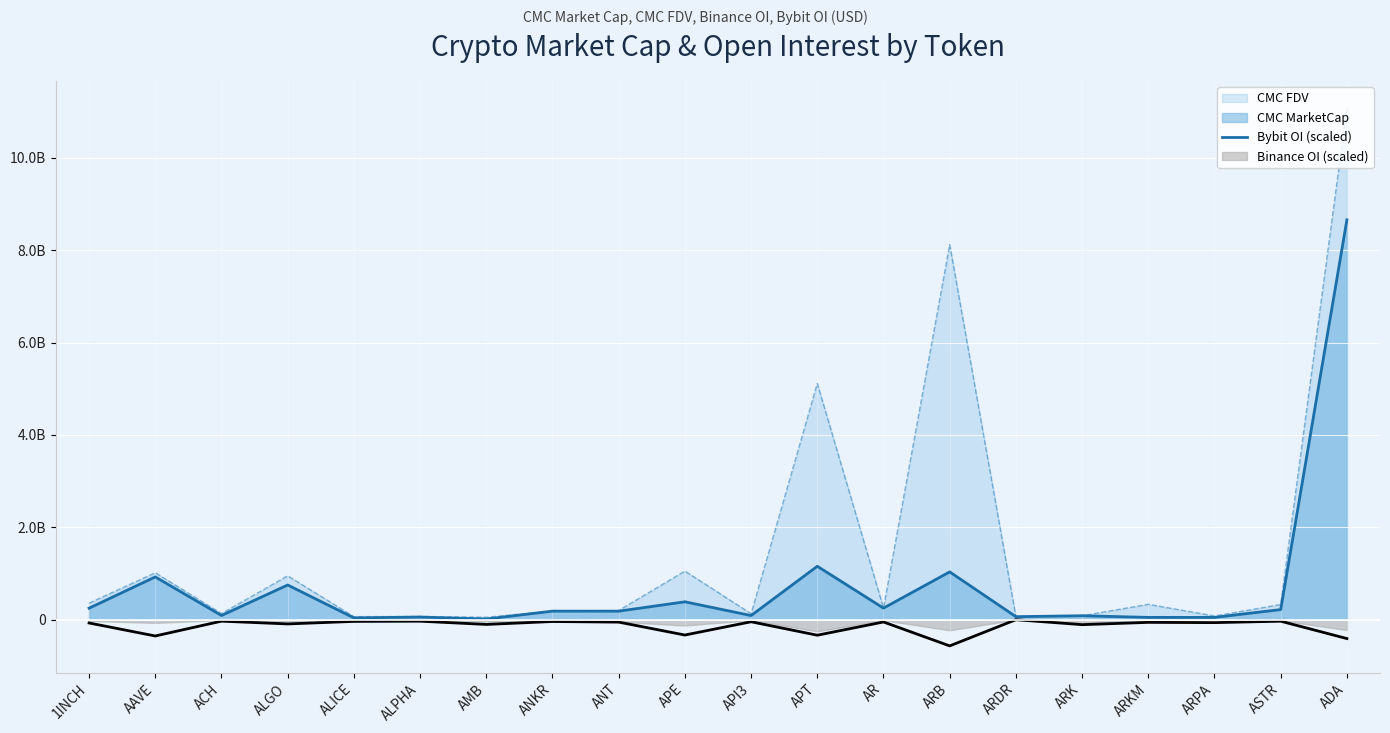

Which category has the highest value in the CMC FDV line series?

ADA